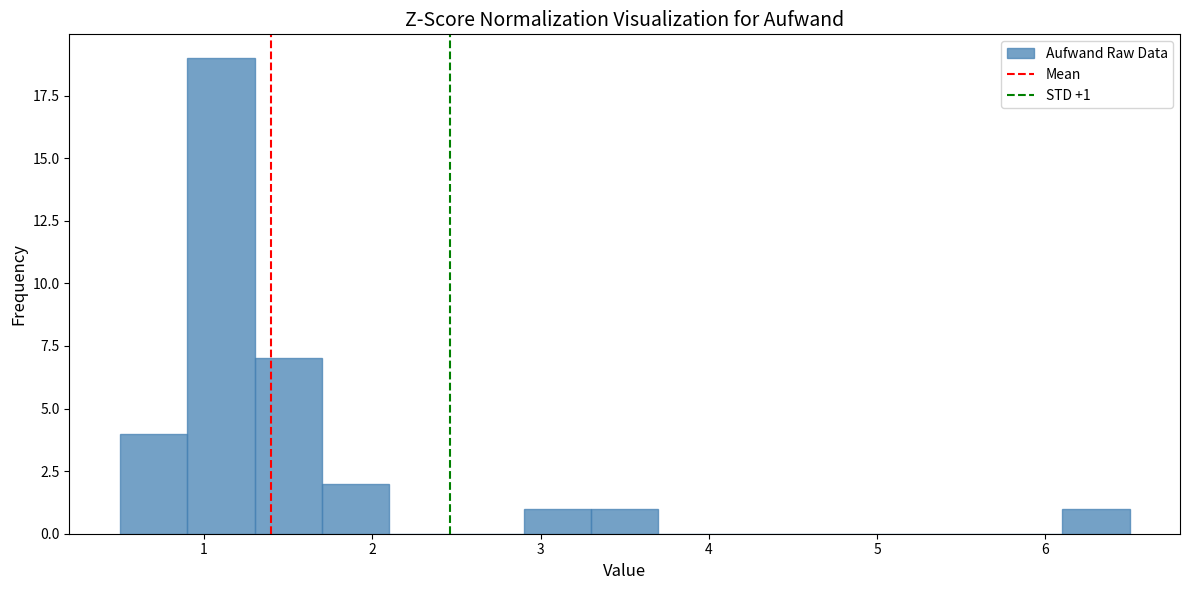

Over which range of the x-axis is the bar tallest?

0.9 to 1.3